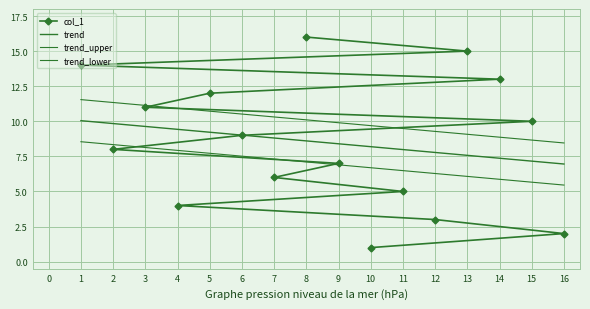

The col_1 series shows 2 at 16. True or false?

True